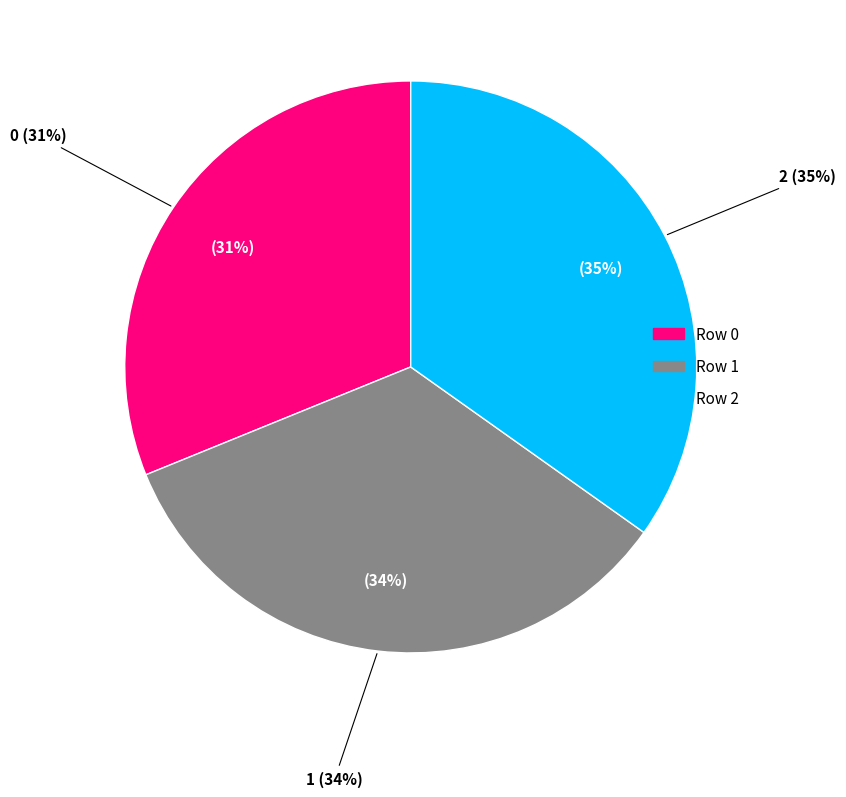

Count the number of slices in the pie.

3